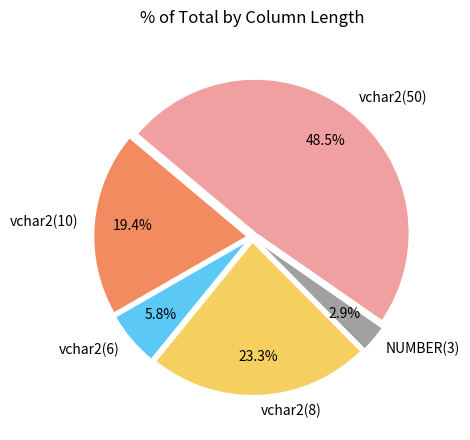

Combined, do vchar2(10) and vchar2(6) account for over 50%?

No